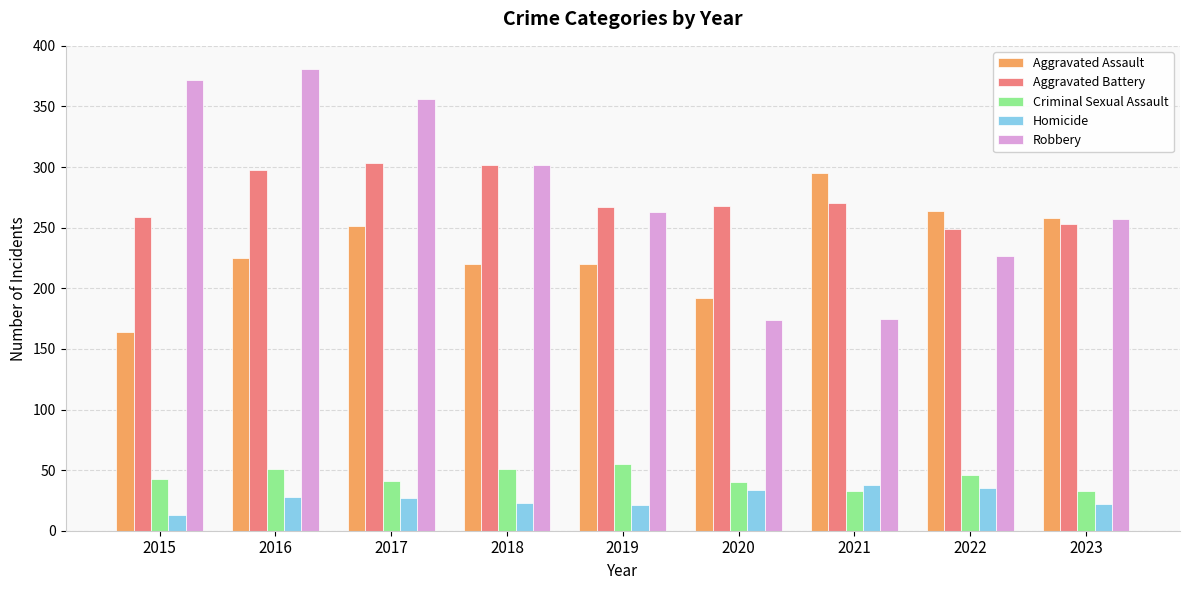

What is the total value across all series at 2017?

978